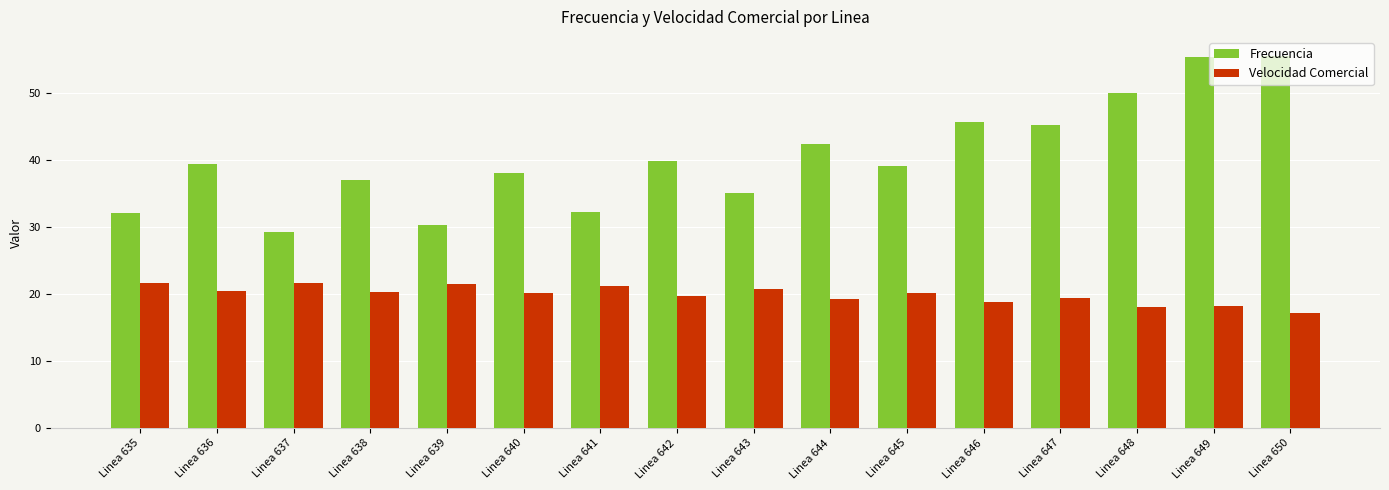

What are all the series names shown in the legend?

Frecuencia, Velocidad Comercial